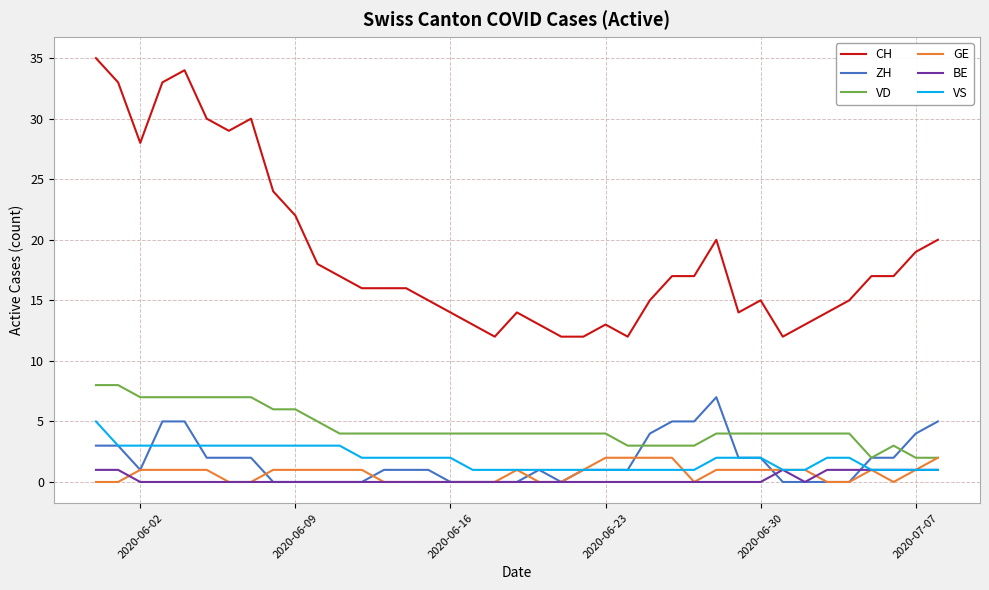

Which series has the widest spread of values?

CH